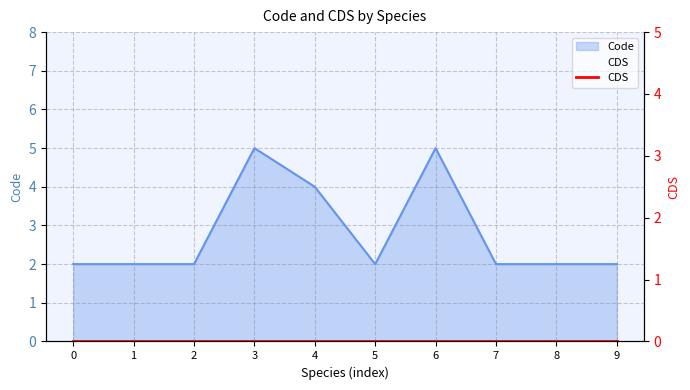

Is it true that the value at 9 is 3?

False